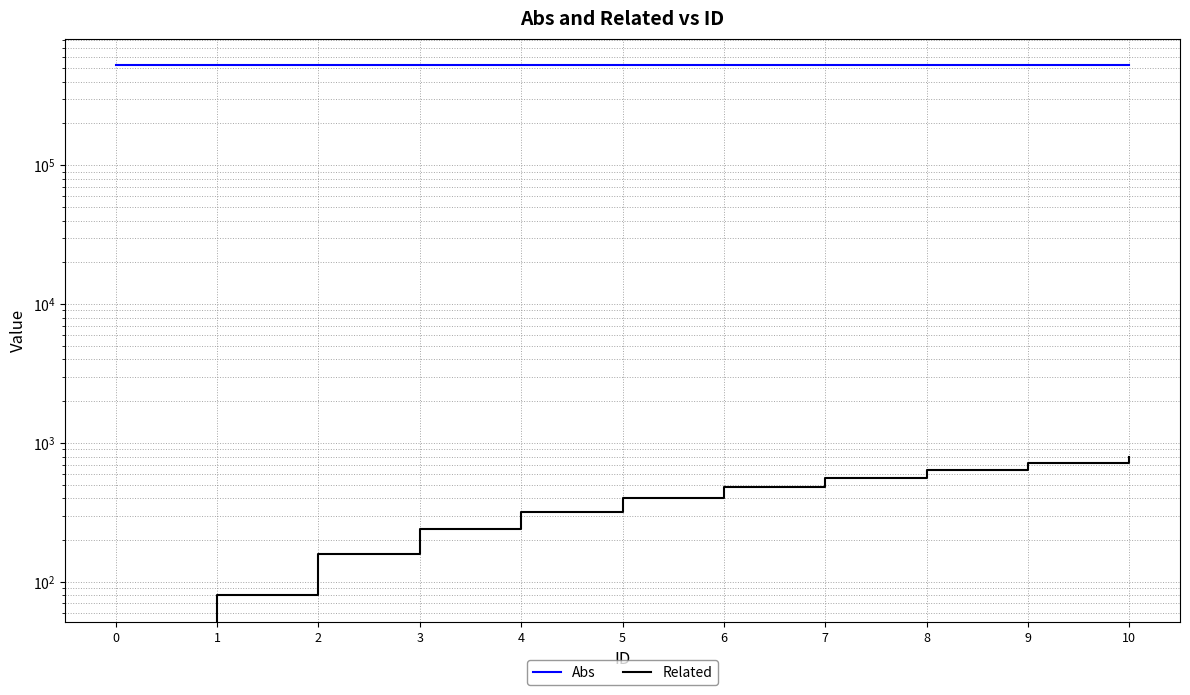

How many lines are shown in the chart?

2